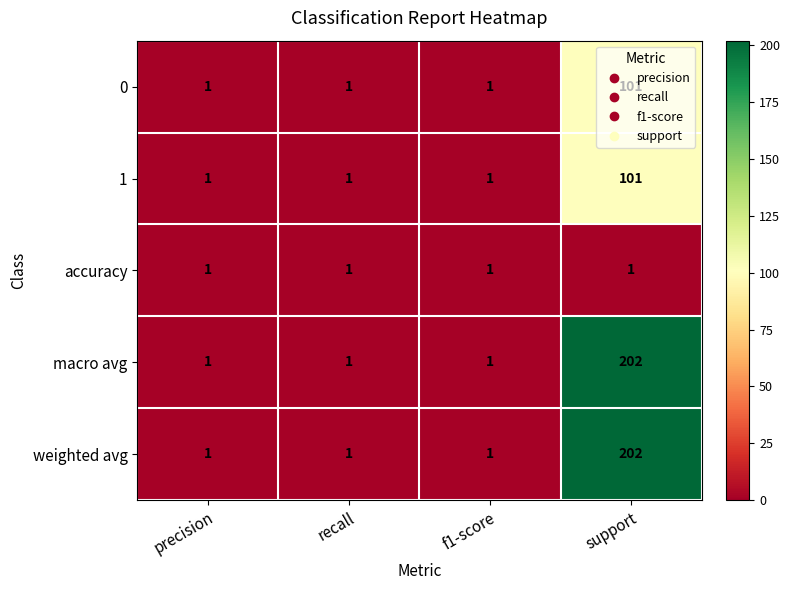

What is the sum of the 1 values at support and precision?

102